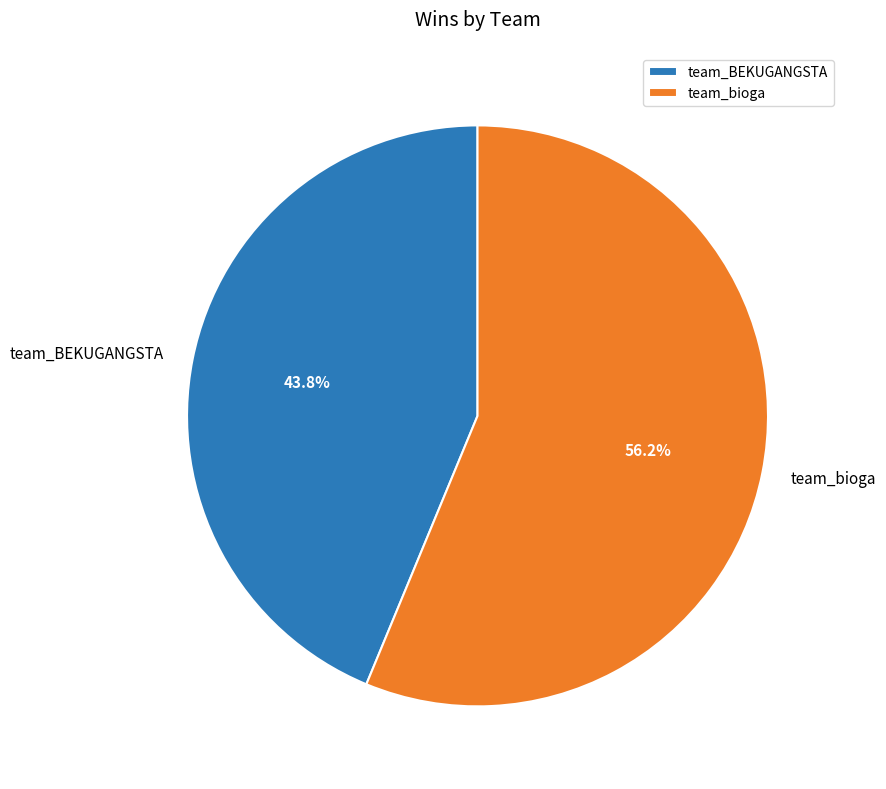

To the nearest percent, what is the combined percentage of team_bioga and team_BEKUGANGSTA?

100%